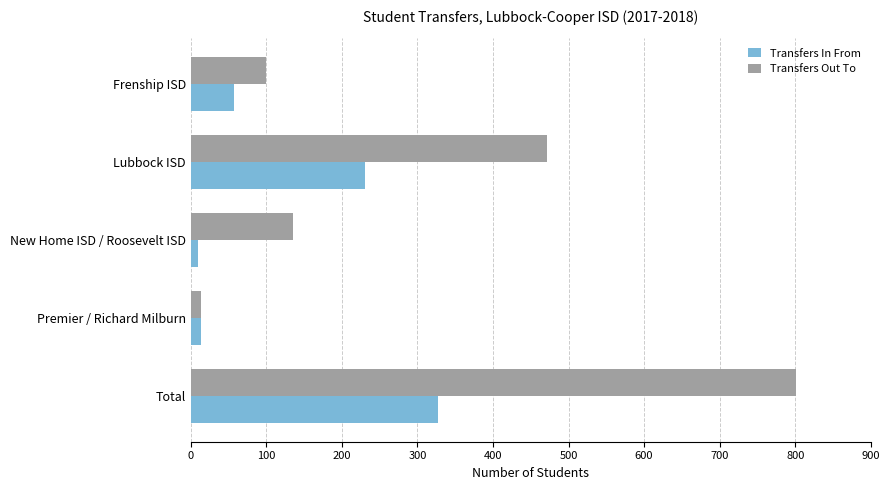

Between New Home ISD / Roosevelt ISD and Total, which series saw the biggest shift?

Transfers Out To